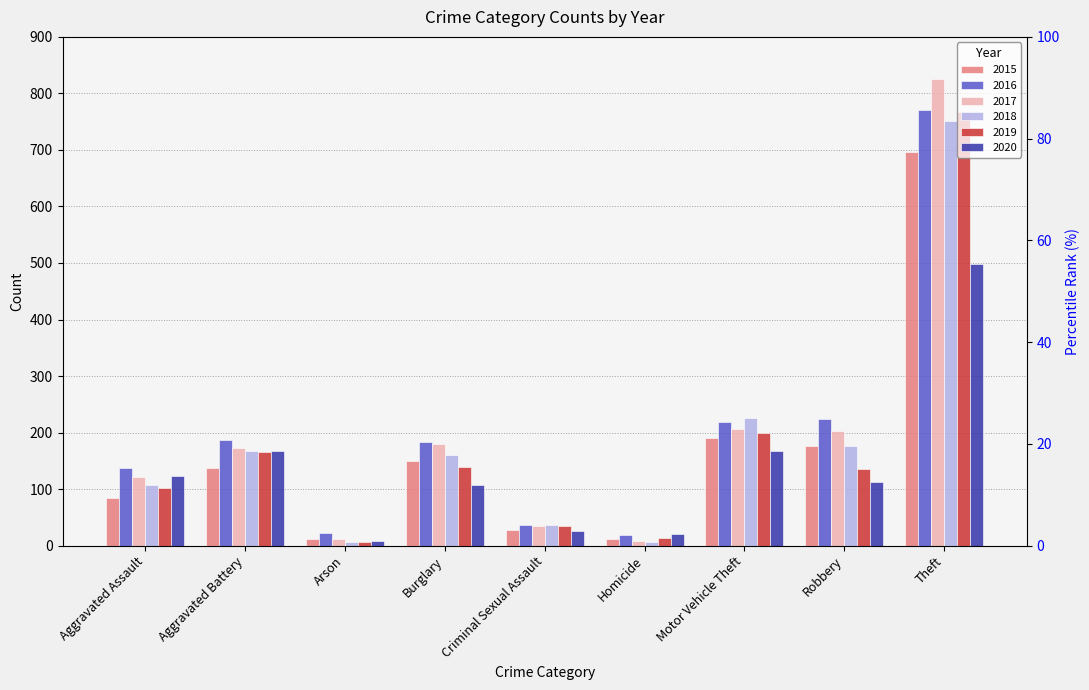

Between Theft and Criminal Sexual Assault, which is larger?

Theft